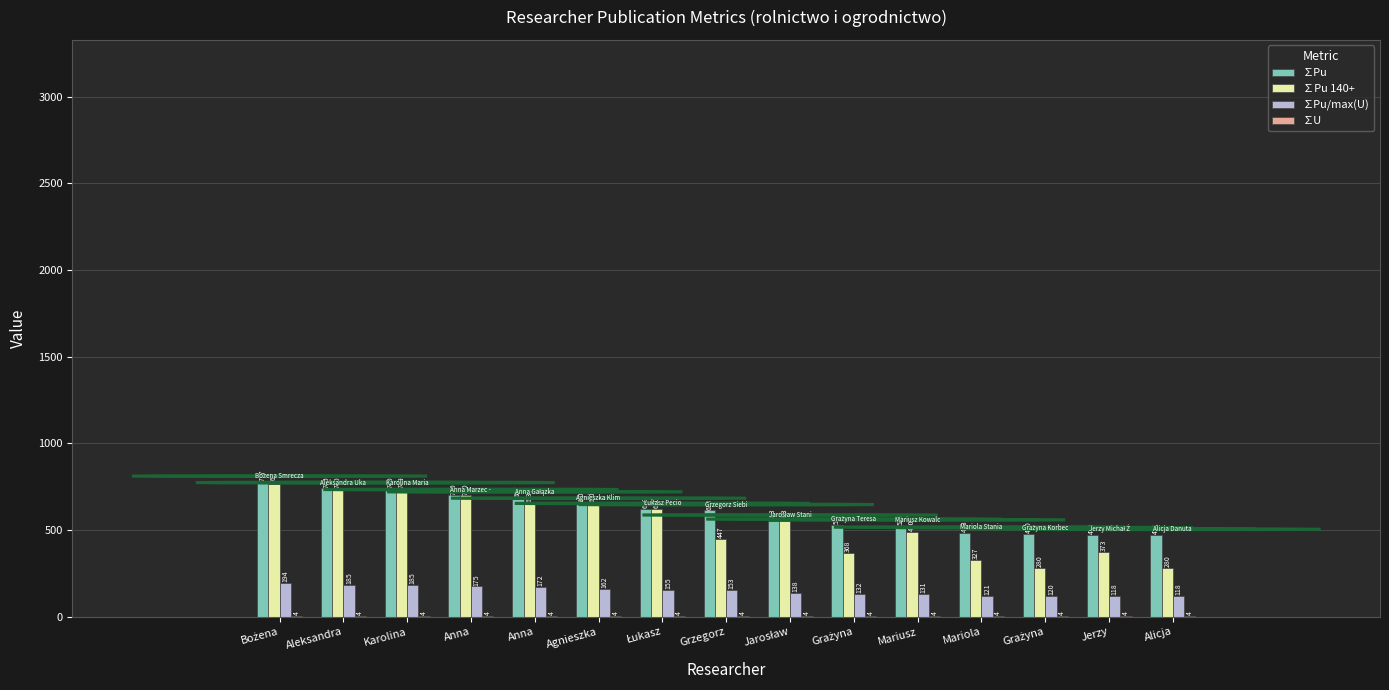

At Łukasz, list the series in order from smallest to largest.

∑U, ∑Pu/max(U), ∑Pu, ∑Pu 140+